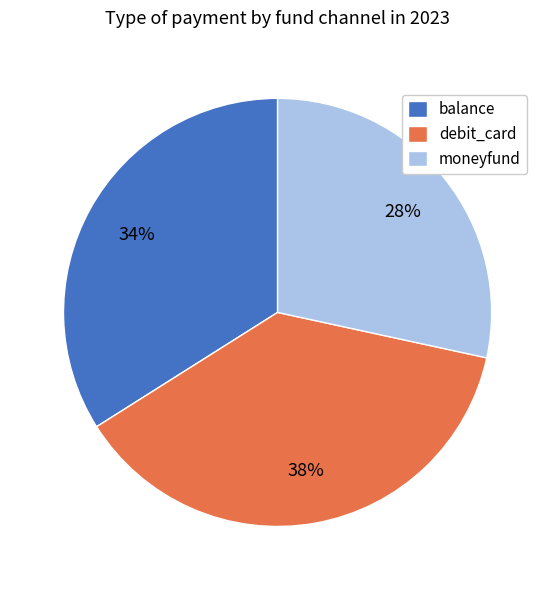

Which slice is the largest?

debit_card